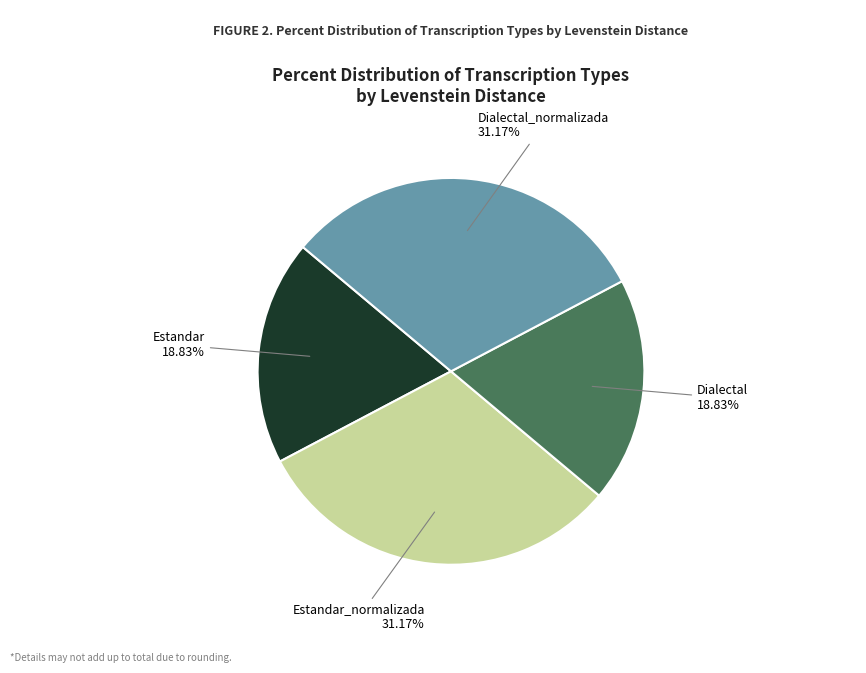

To the nearest percent, what is the difference between the largest and smallest slice percentages?

12%